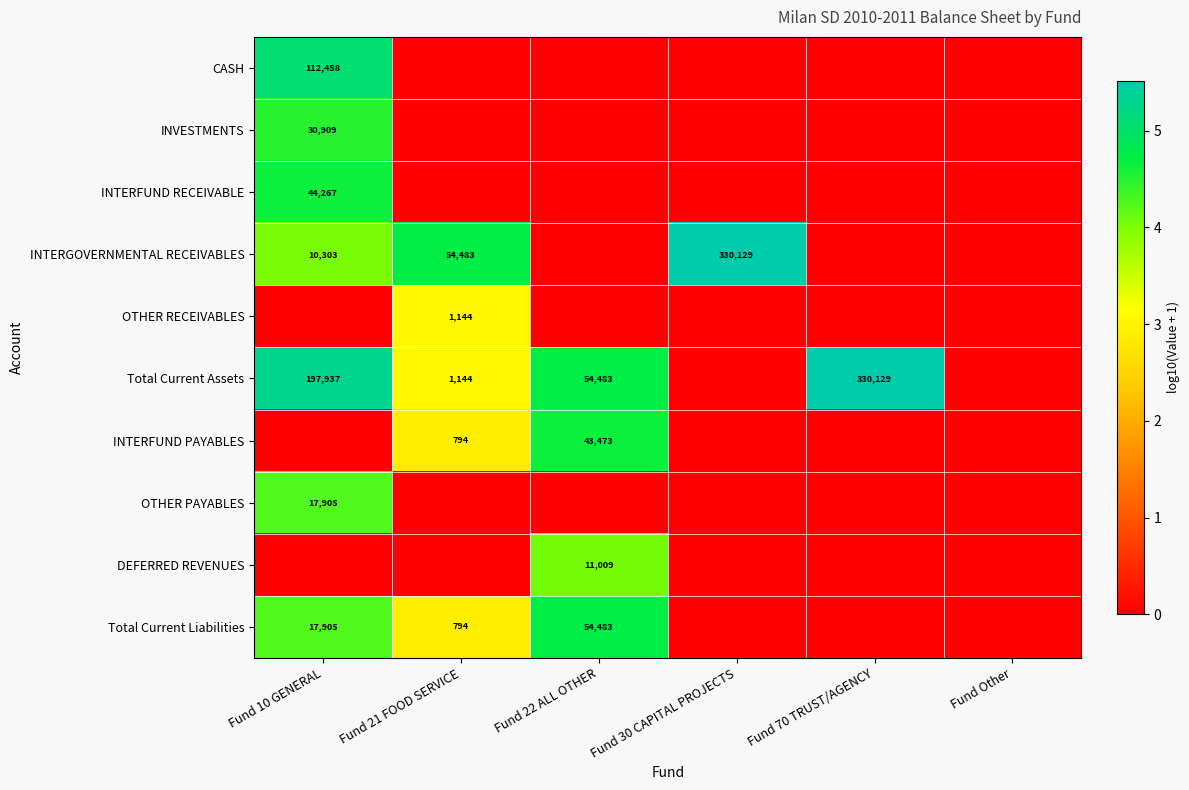

Between Fund 21 FOOD SERVICE and Fund Other, which is larger?

Fund 21 FOOD SERVICE